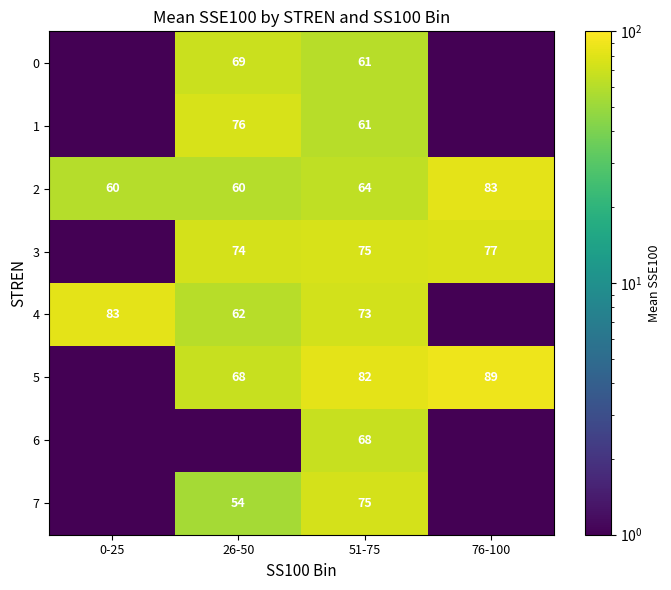

At which category is the sum across all series the highest?

51-75